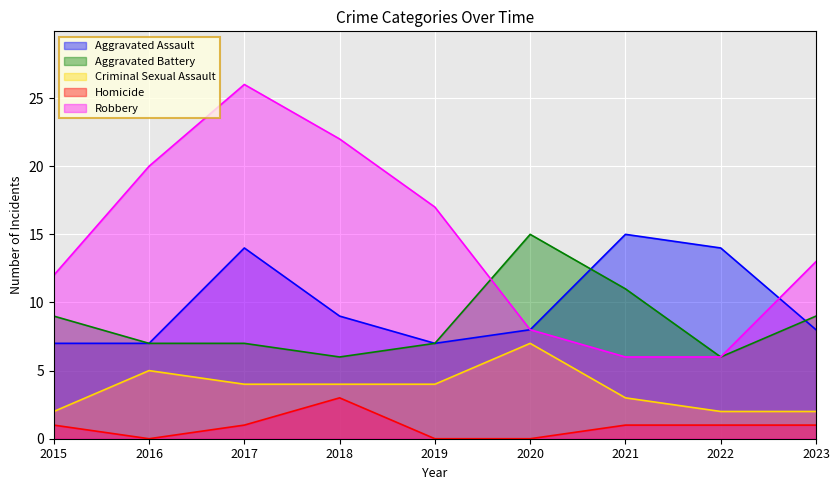

How many intersections are there between Aggravated Battery and Aggravated Assault?

2